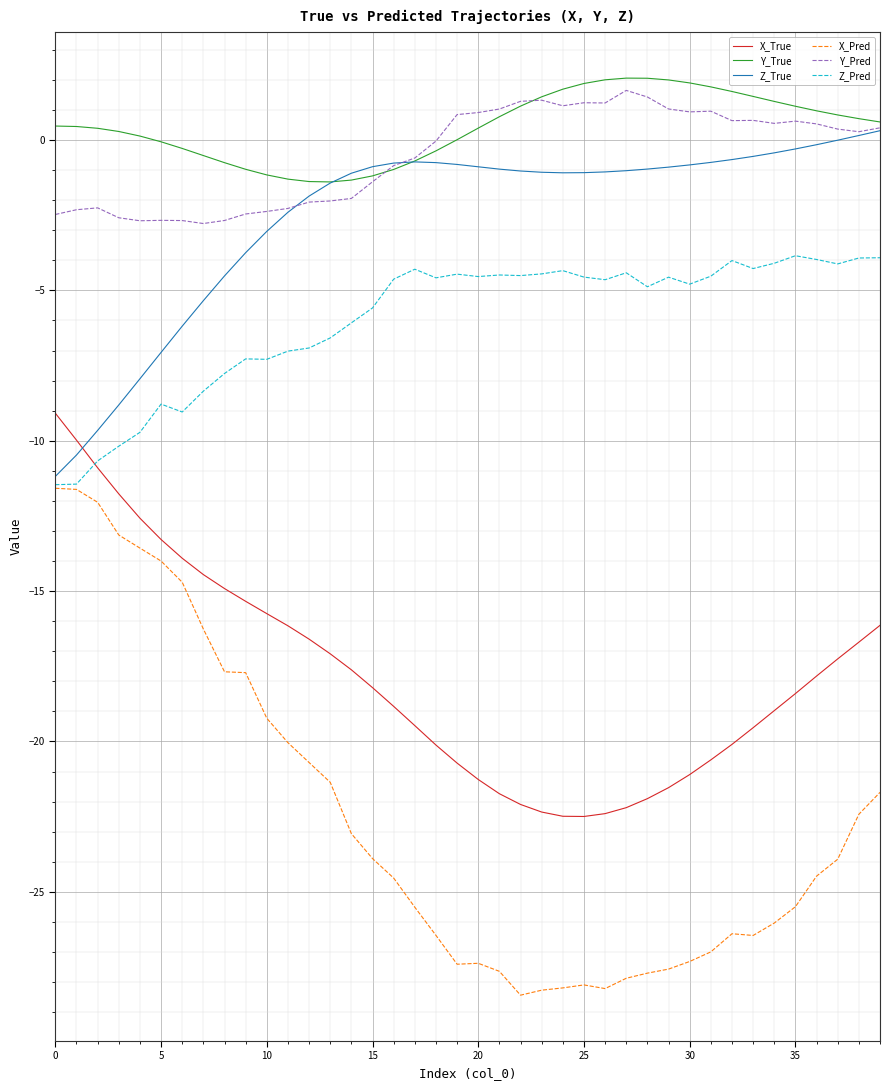

What is the maximum value shown in the chart?

2.1